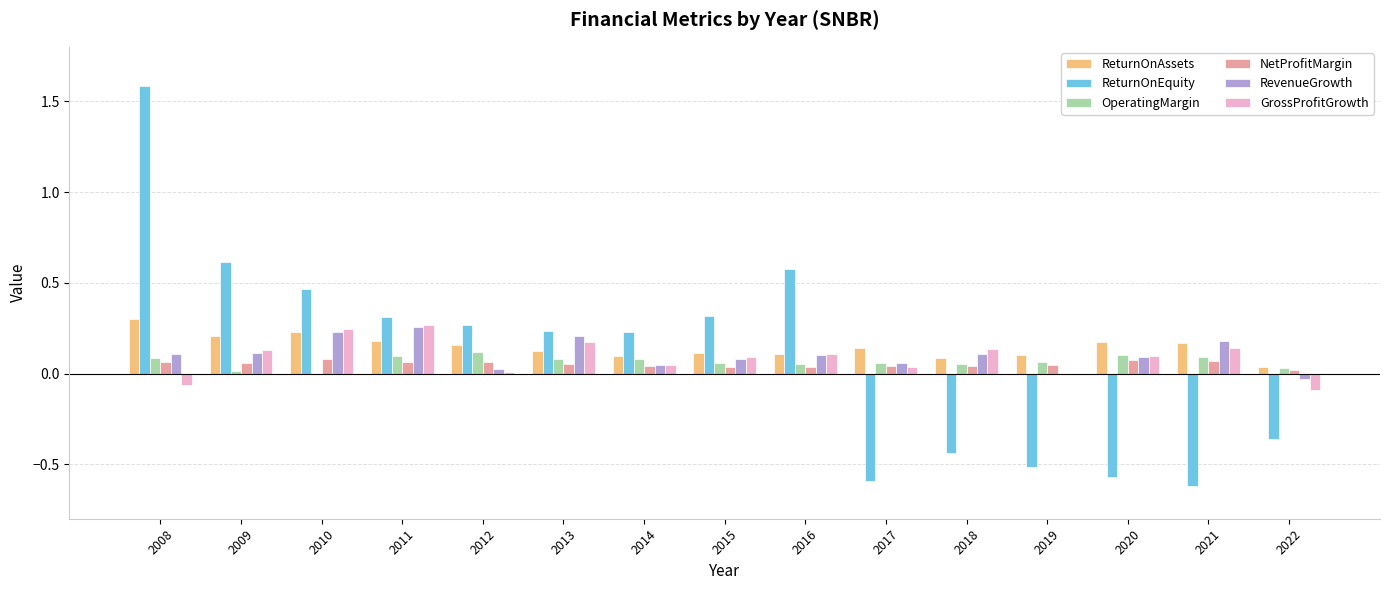

Are the bars grouped side by side (vs. stacked)?

Yes